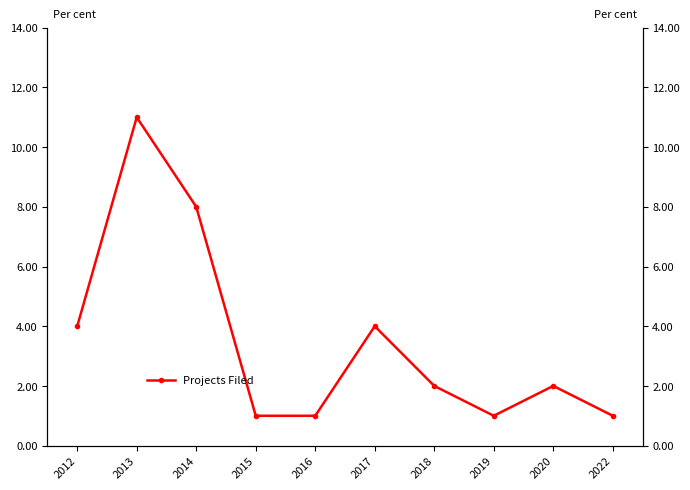

What is the average value?

4